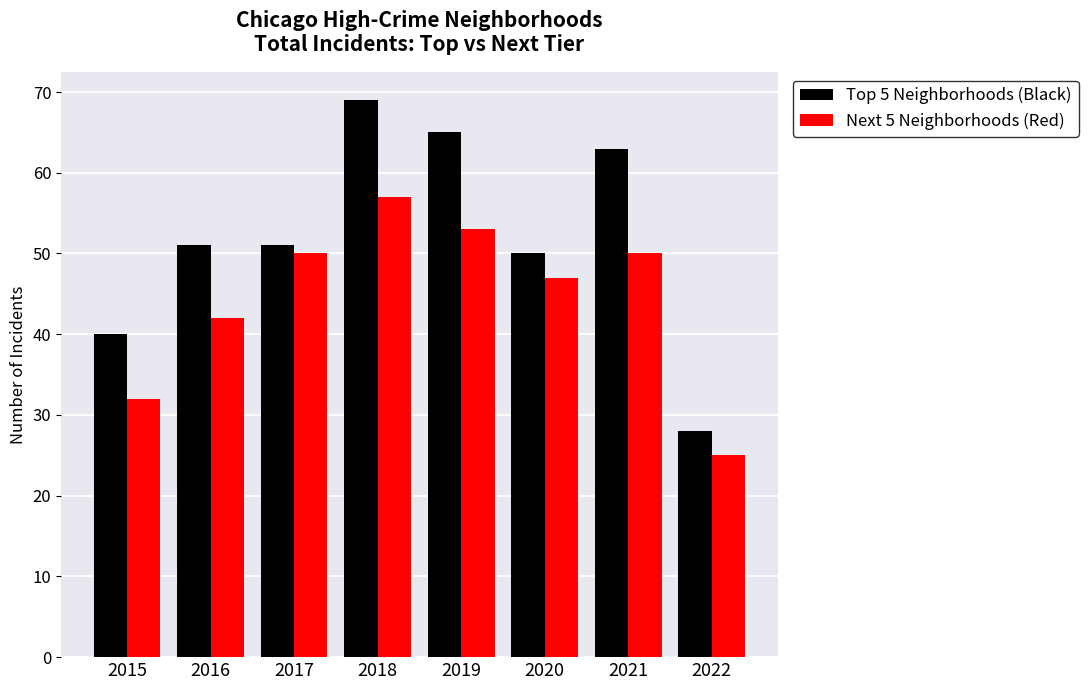

Is the value of Next 5 Neighborhoods (Red) at 2020 greater than the value of Top 5 Neighborhoods (Black) at 2019?

No